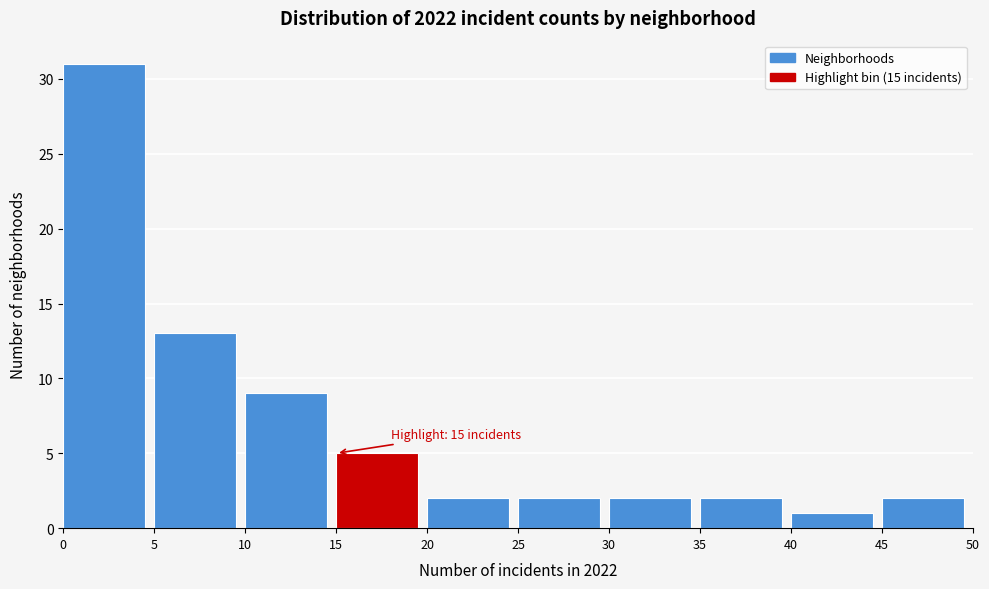

Which range on the x-axis has the tallest bar?

0 to 5